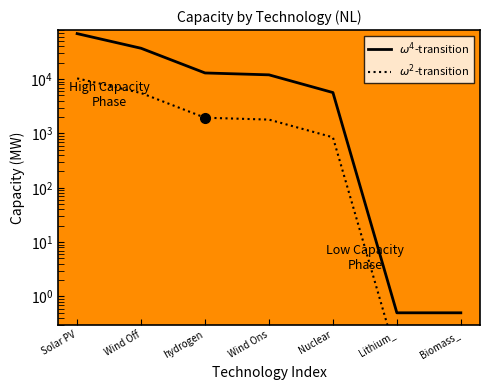

What is the maximum value for $\omega^2$-transition?

10327.5